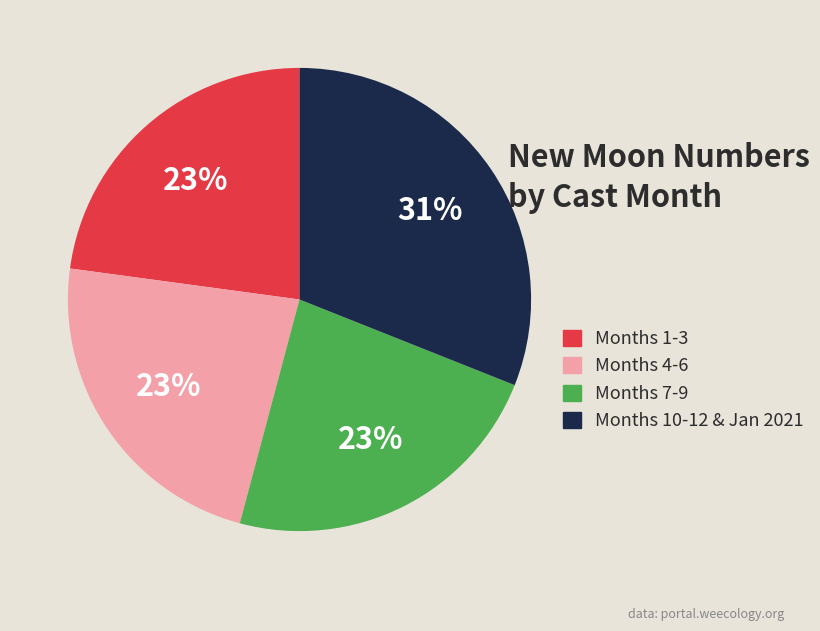

To the nearest percent, what portion does Months 10-12 & Jan 2021 represent?

31%